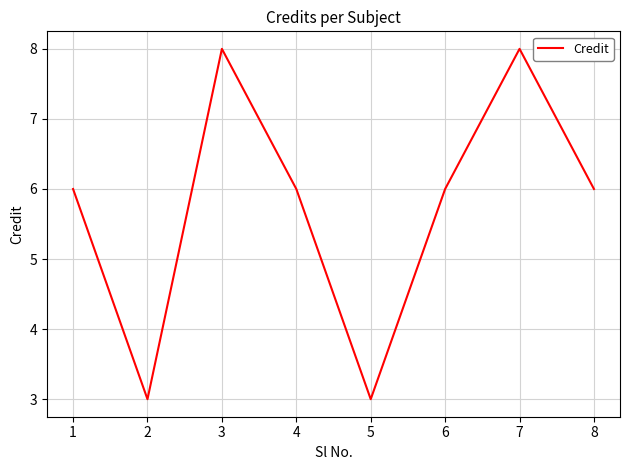

Count the number of categories in the chart.

8